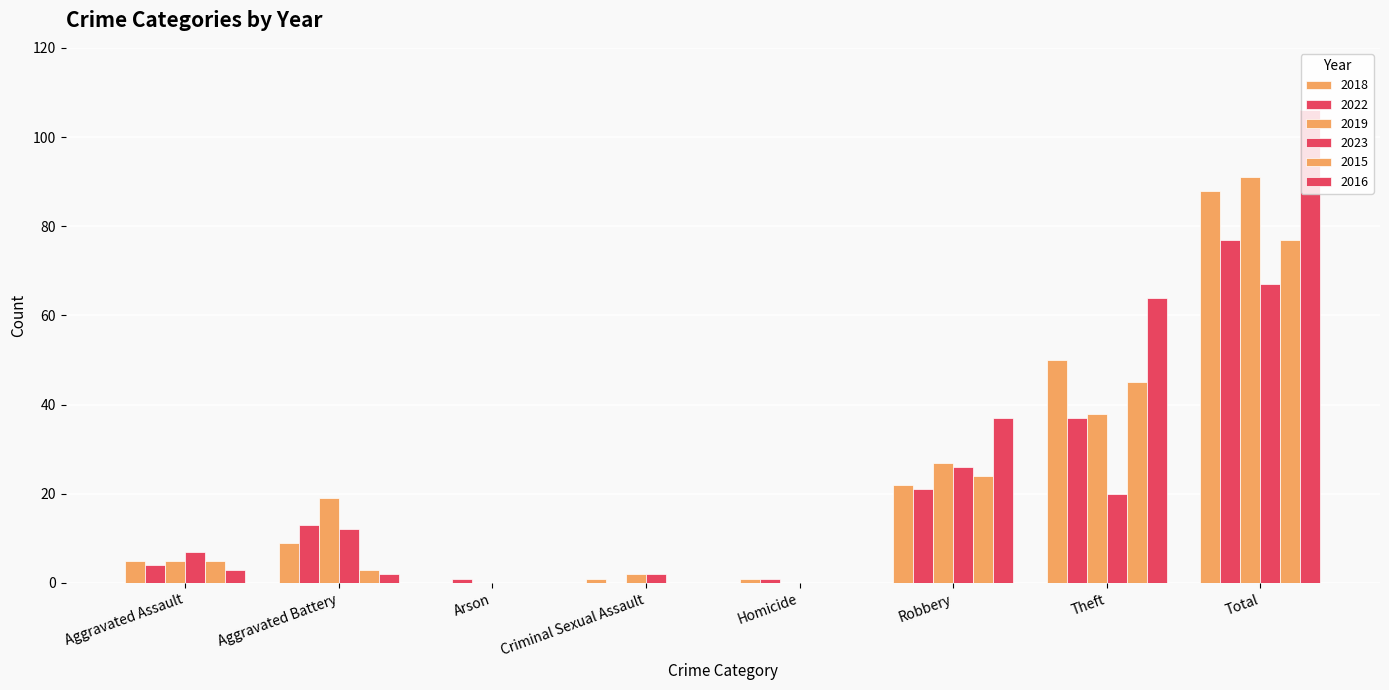

Rank the series by their maximum value, from highest to lowest.

2016, 2019, 2018, 2022, 2015, 2023